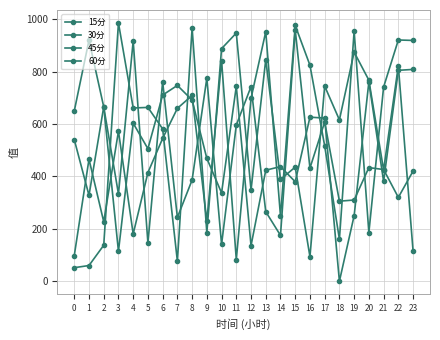

How many lines are shown in the chart?

4